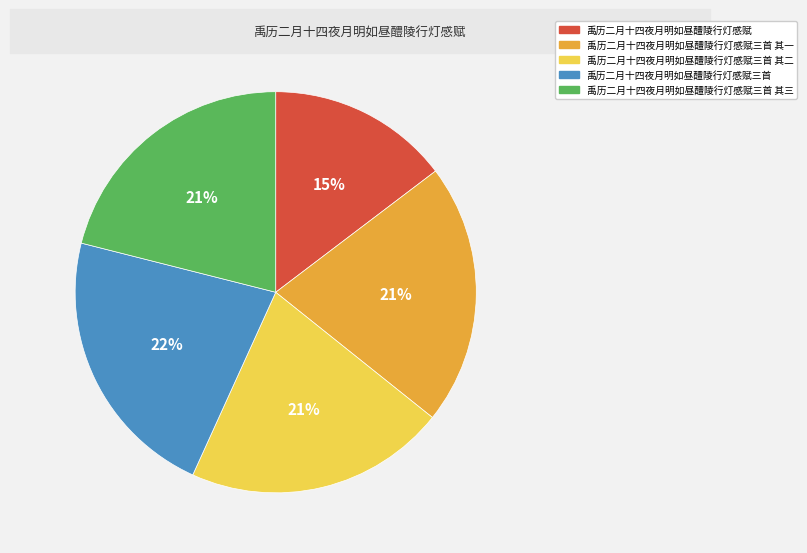

Is there any slice that represents more than half of the pie?

No